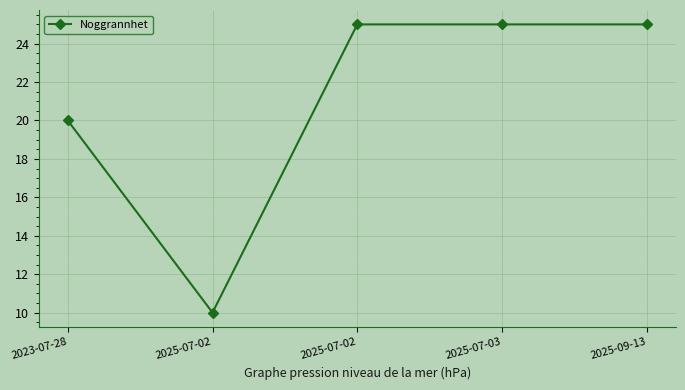

How many data points does each series have?

5